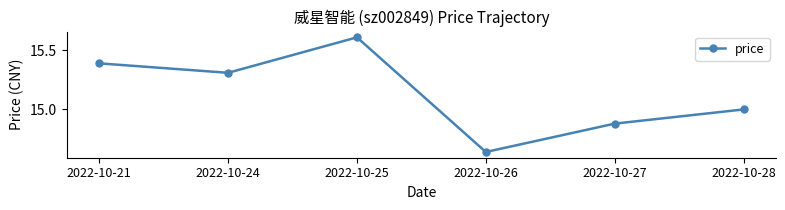

At which label is the value closest to 15?

2022-10-28